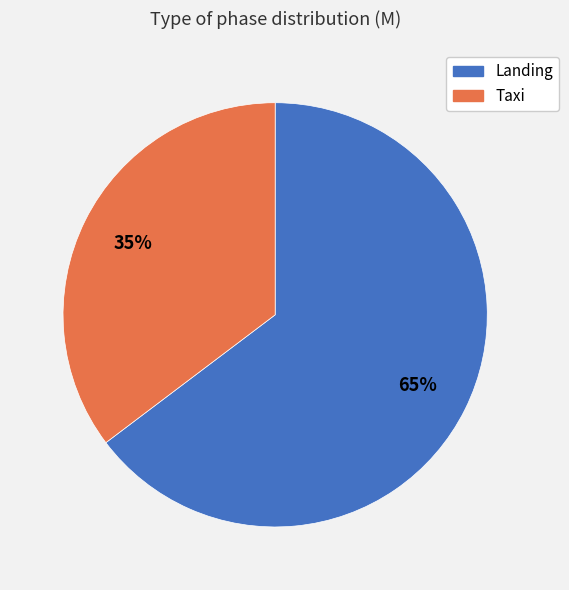

To the nearest percent, what is the combined percentage of Taxi and Landing?

100%